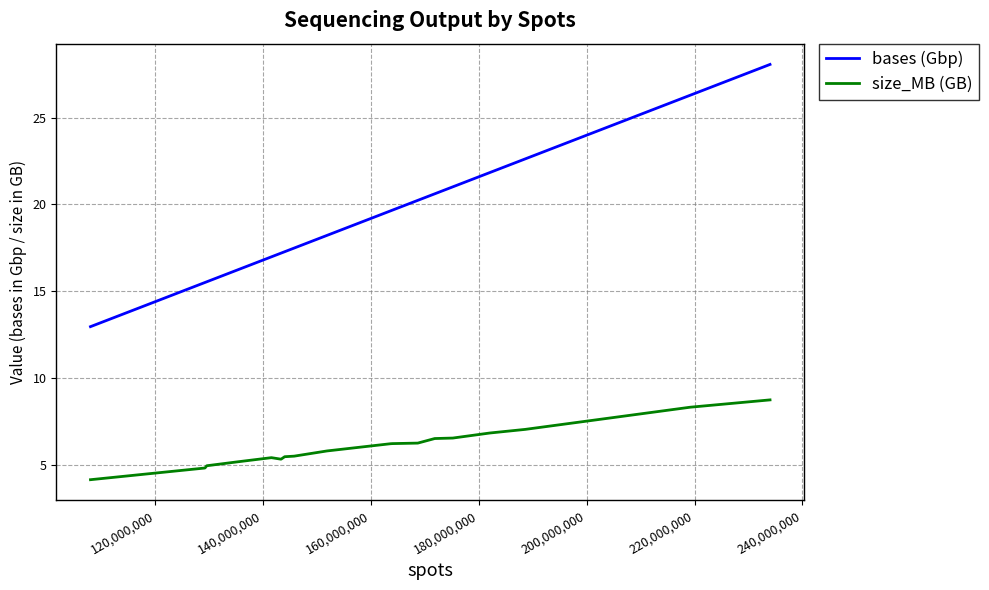

What is the difference between the maximum and minimum values in the size_MB (GB) series?

4.6